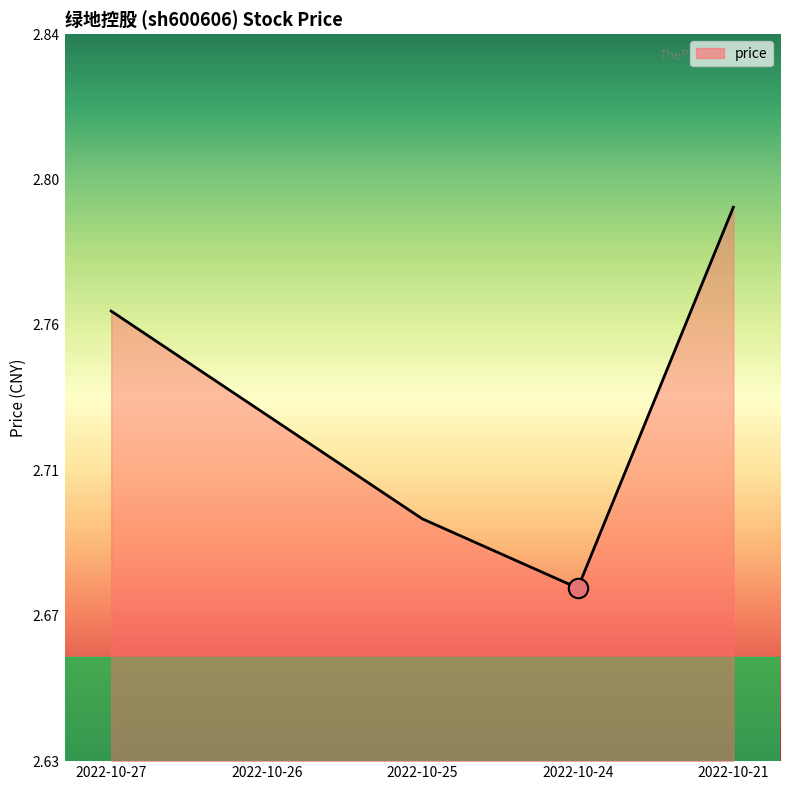

What is the difference between the second highest and second lowest values?

0.1